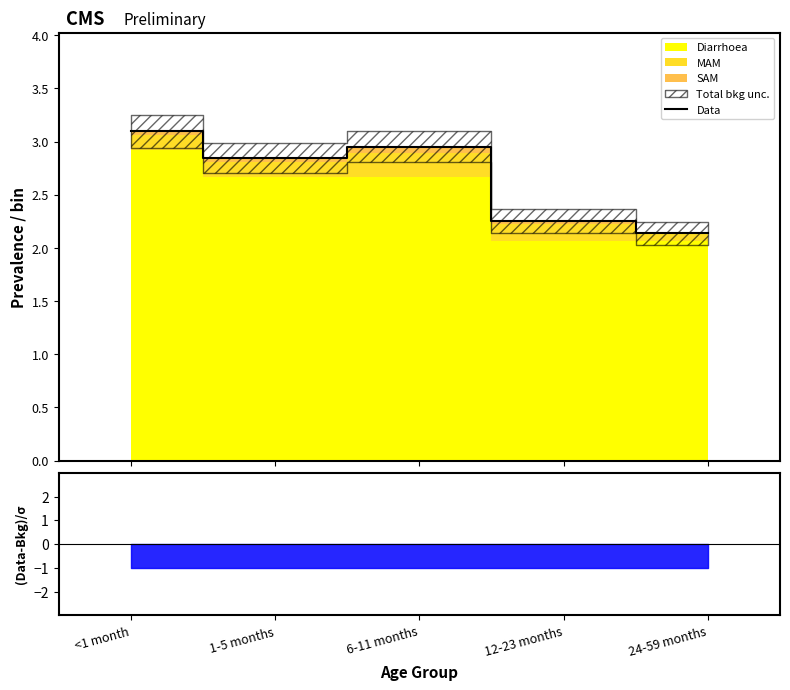

True or false: there are more than 2 points higher than both neighbors.

False